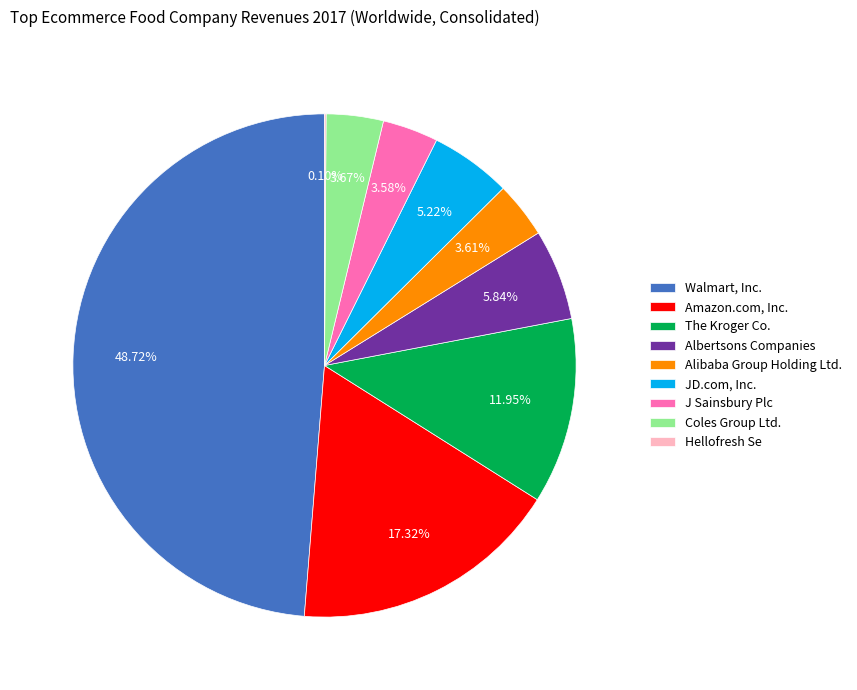

Is there any slice that represents more than half of the pie?

No